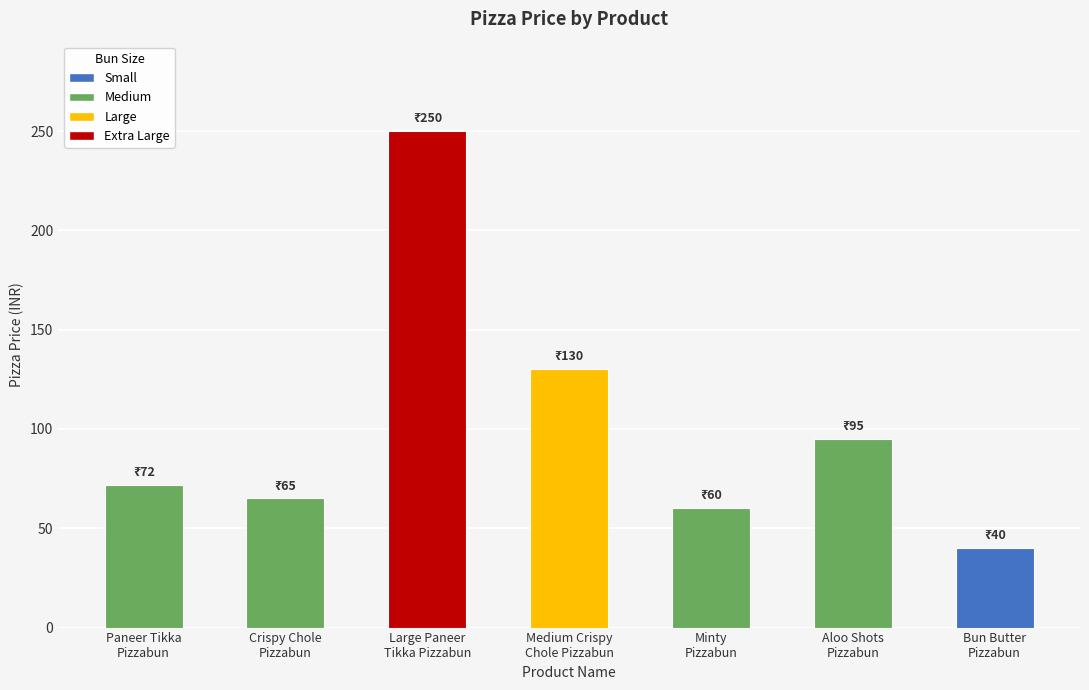

How many distinct data groups are displayed?

1